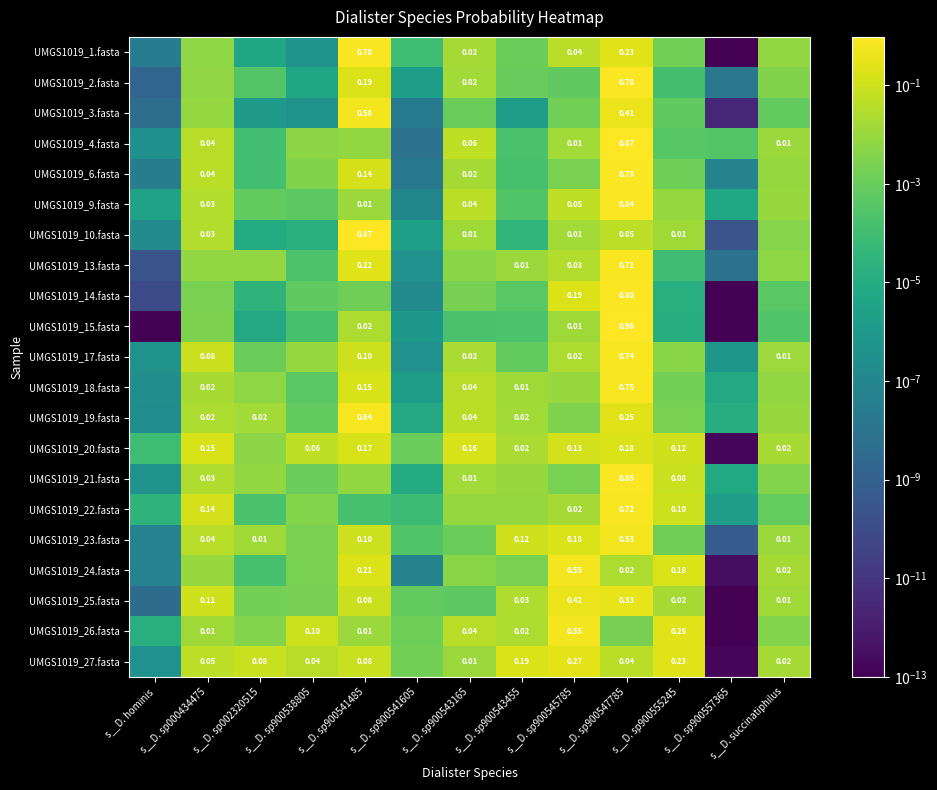

Which series has the largest range (max minus min)?

UMGS1019_15.fasta